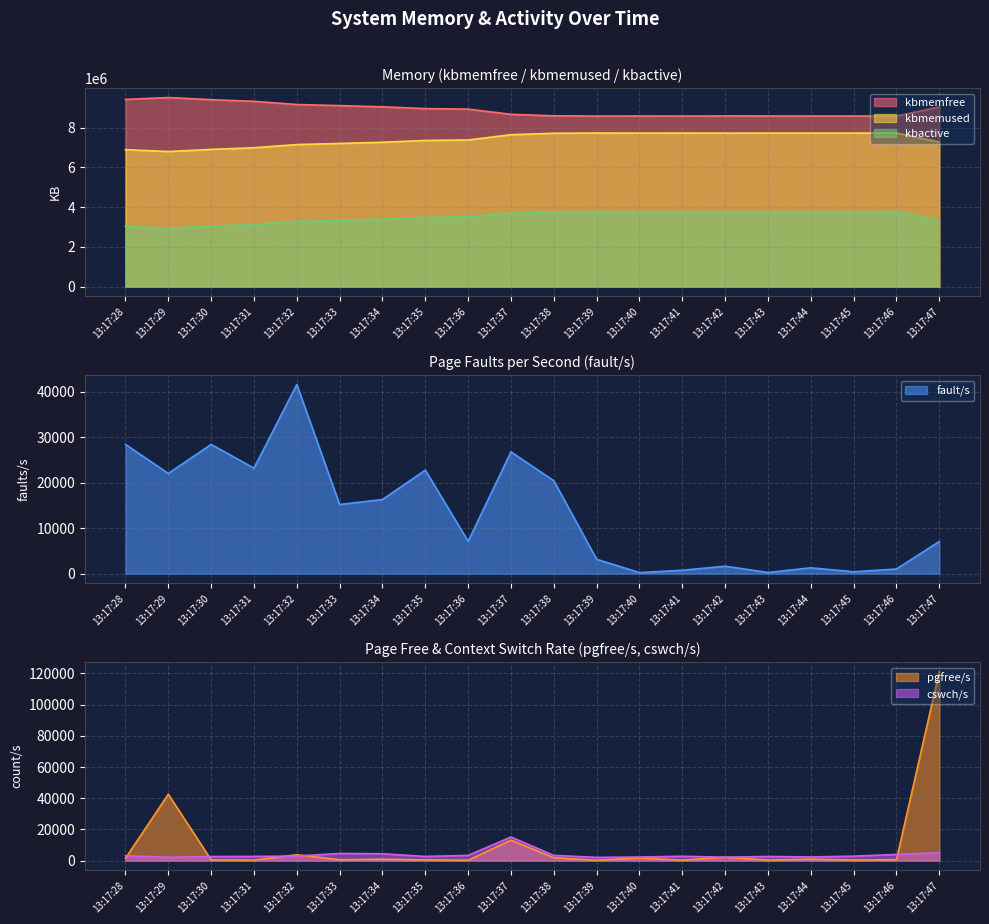

At which category does kbmemused reach its first local peak?

13:17:39